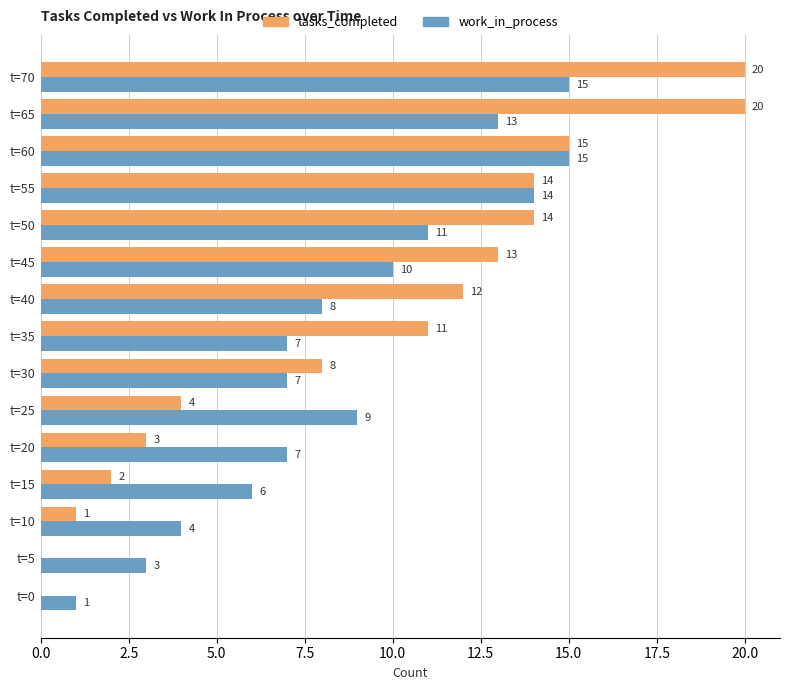

How many data points does each series have?

15